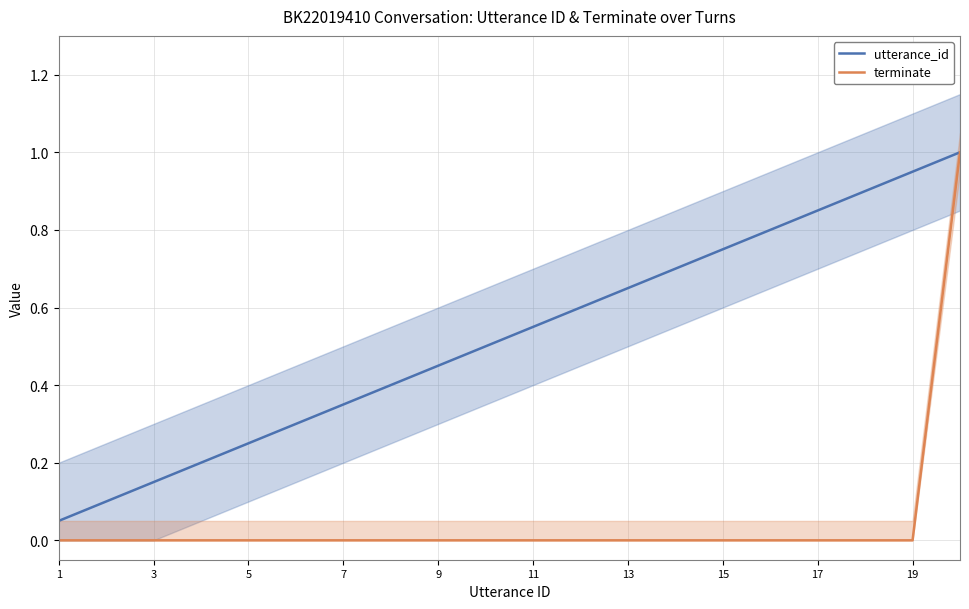

Is the value of utterance_id at 9 greater than the value of terminate at 9?

Yes